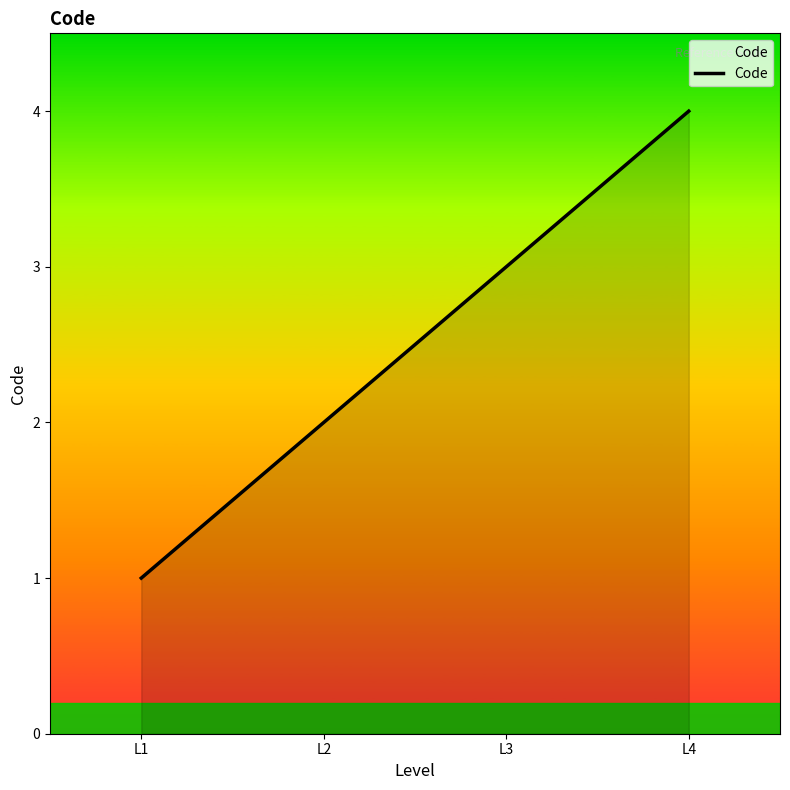

Reading left to right, list all the values displayed in this chart.

L1=1	L2=2	L3=3	L4=4